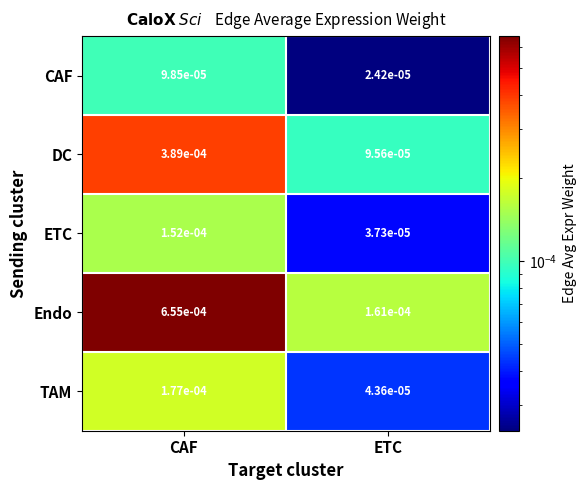

Rank the categories by TAM value from lowest to highest.

ETC, CAF